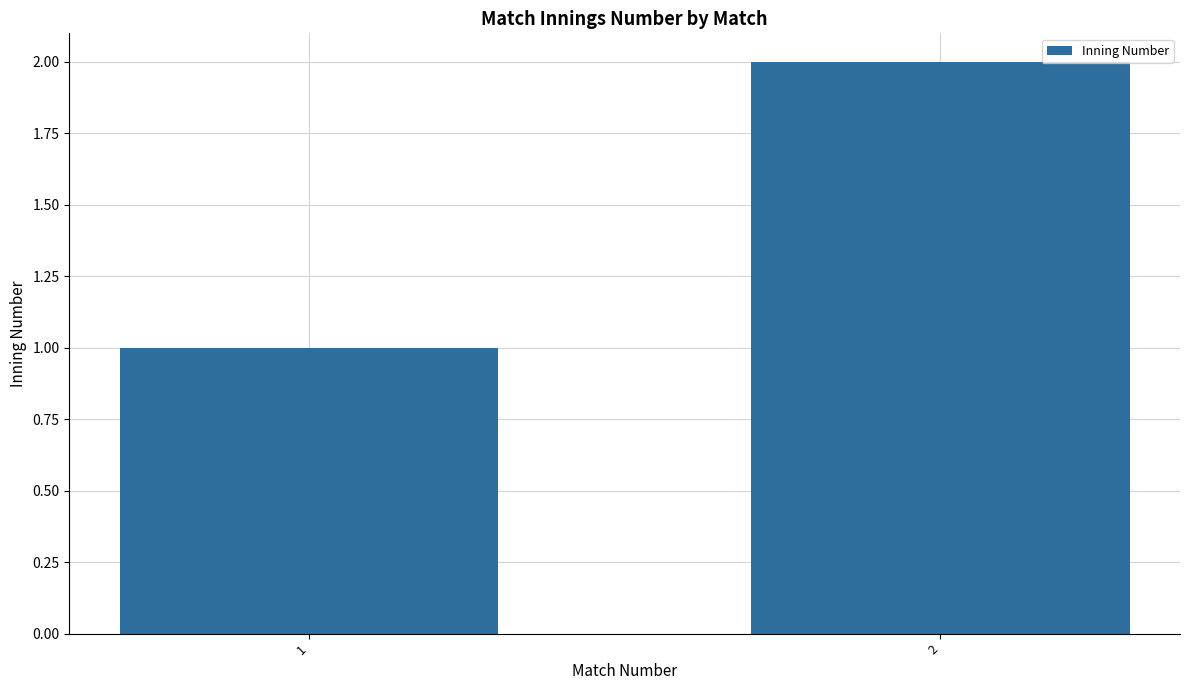

Reading left to right, extract all data points from this chart.

1=1	2=2